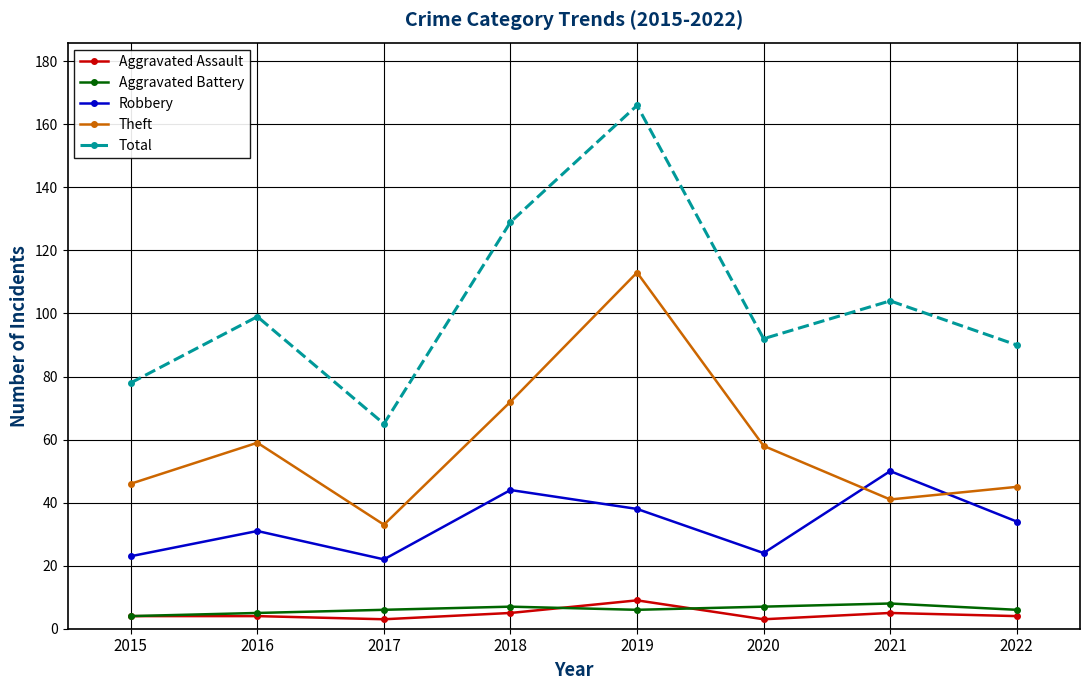

Is the value of Aggravated Assault at 2022 greater than the value of Total at 2021?

No